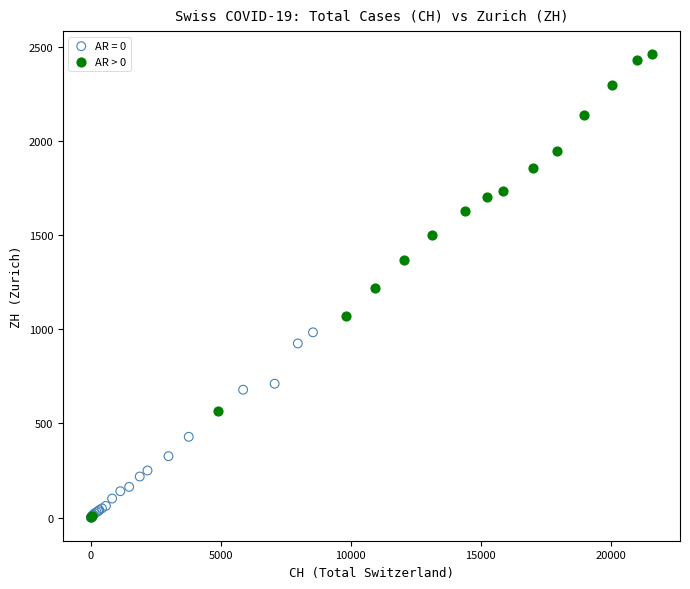

Which series has the widest spread of Y values?

AR > 0